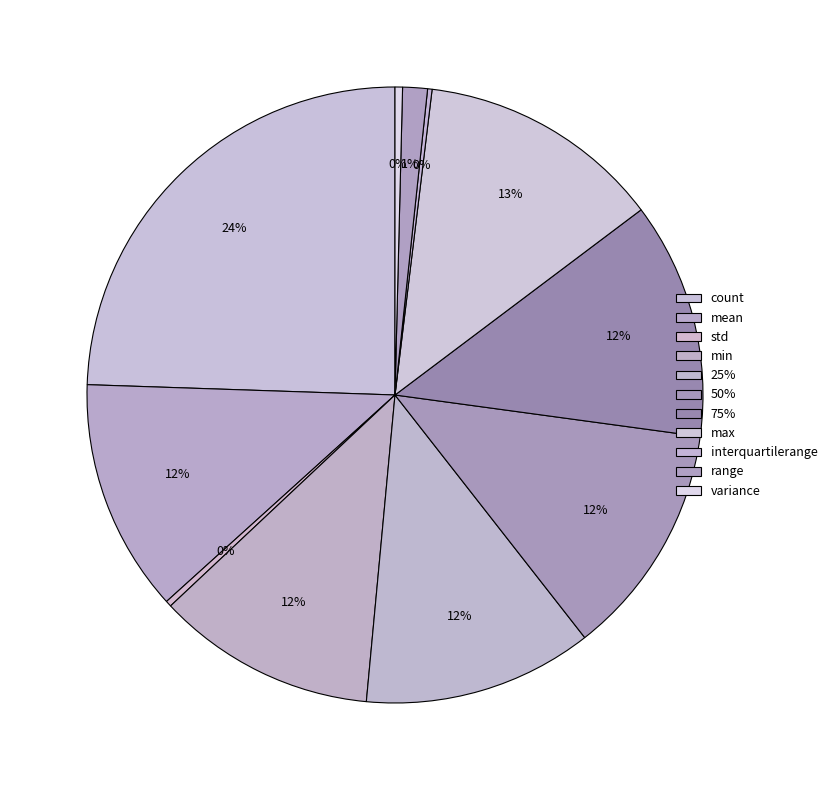

Between variance and min, which is larger?

min